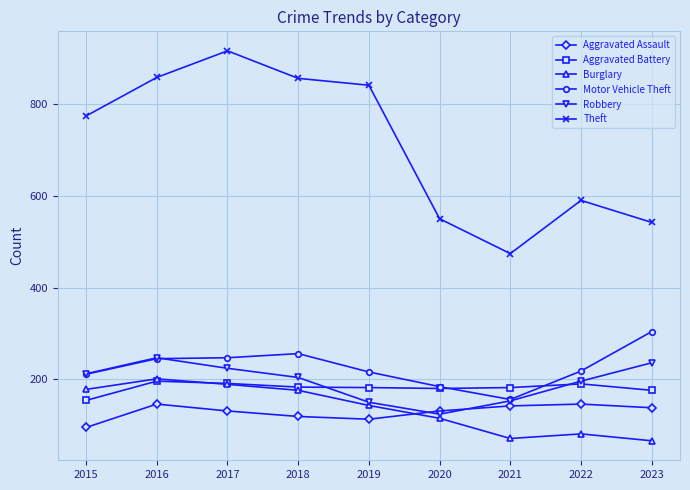

What is the sum of the Aggravated Assault values at 2020 and 2021?

273